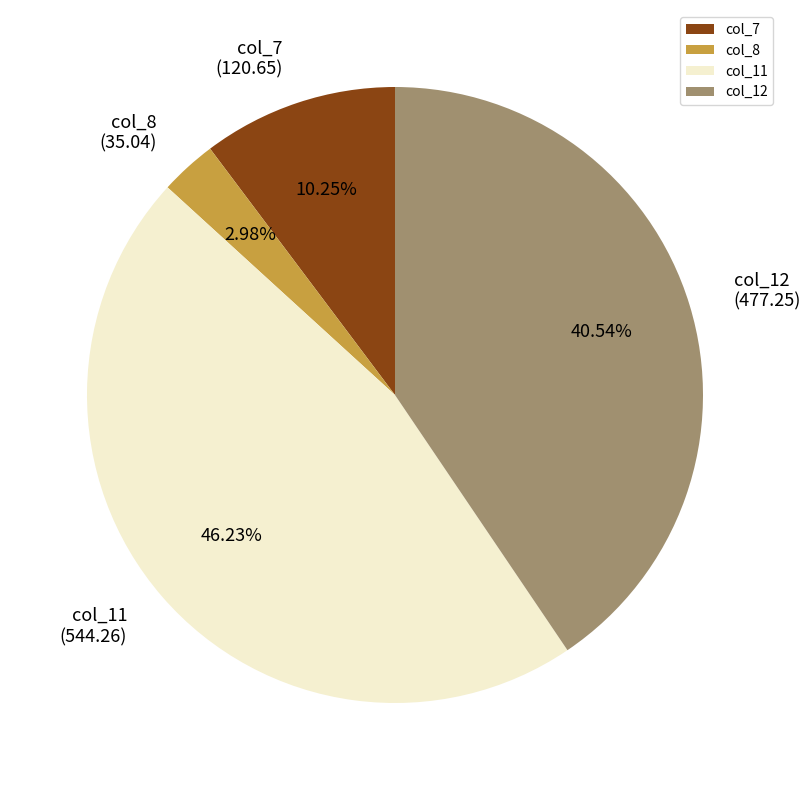

What percentage is the col_8 slice, to the nearest percent?

3%